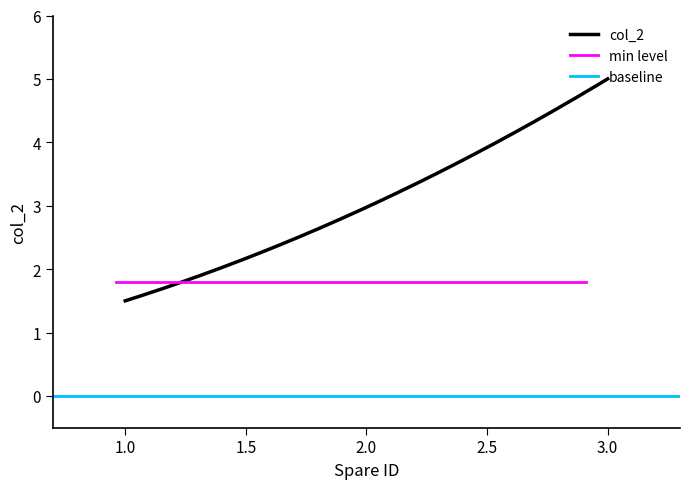

What is the average value?

3